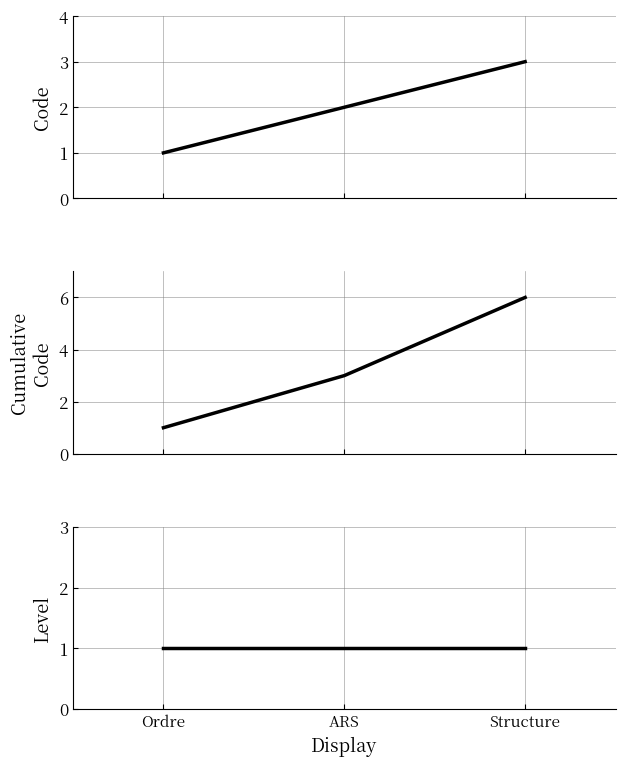

Reading left to right, list all the values displayed in this chart.

Code: Ordre=1	ARS=2	Structure=3
Cumulative Code: Ordre=1	ARS=3	Structure=6
Level: Ordre=1	ARS=1	Structure=1